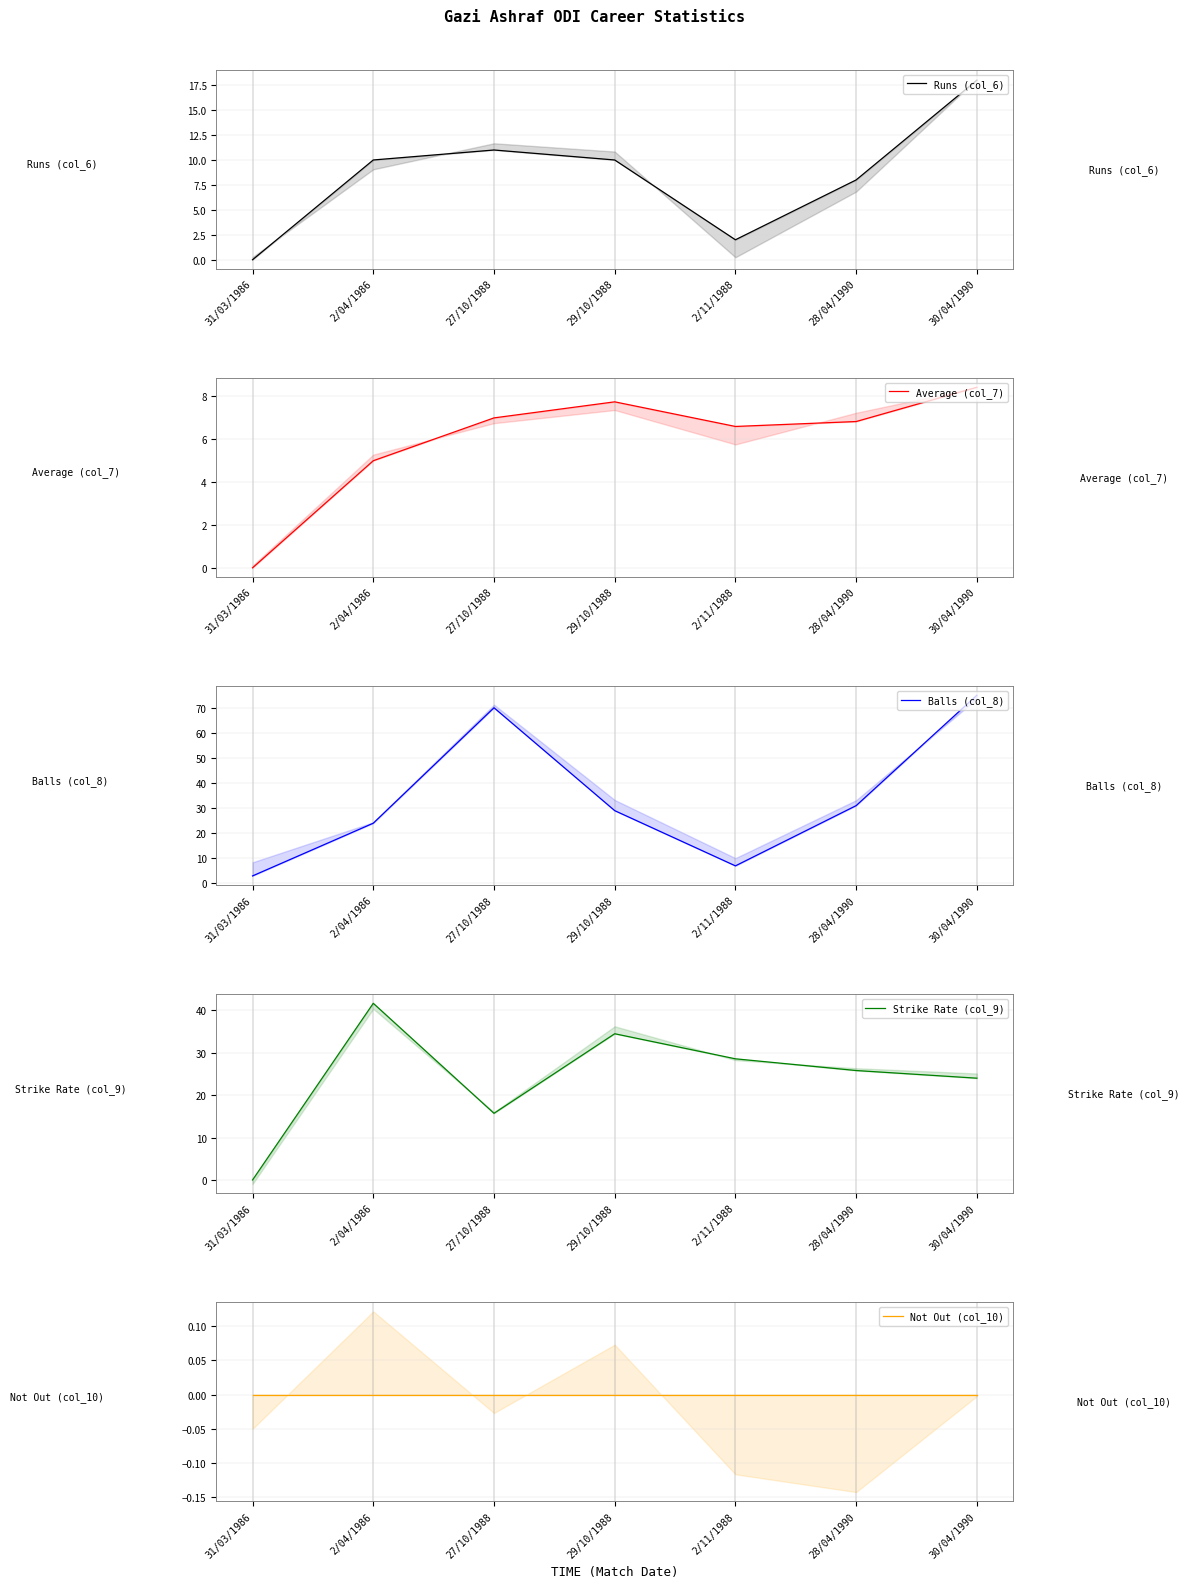

How many interior local valleys does the Average (col_7) series have?

1